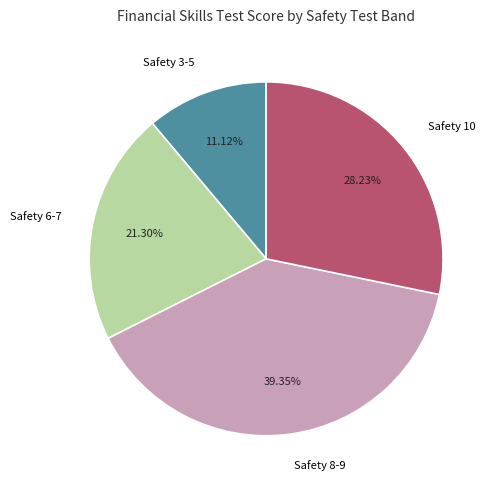

What is the ratio of the value at Safety 8-9 to the value at Safety 3-5?

3.5